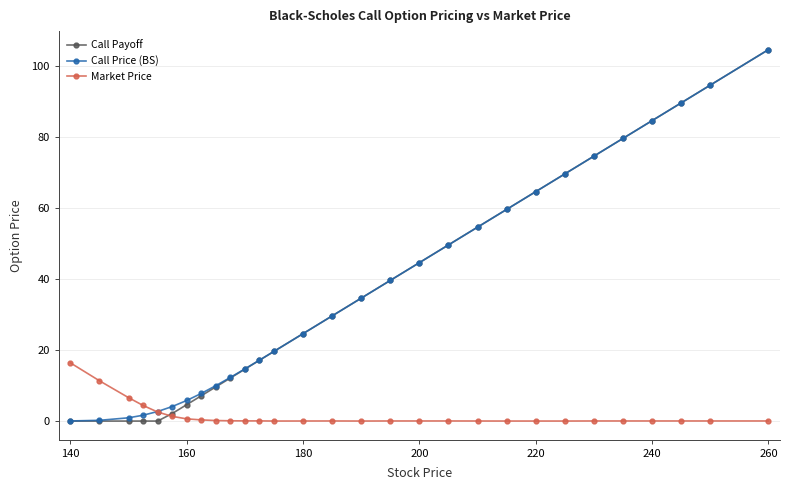

Which series has the largest range (max minus min)?

Call Payoff